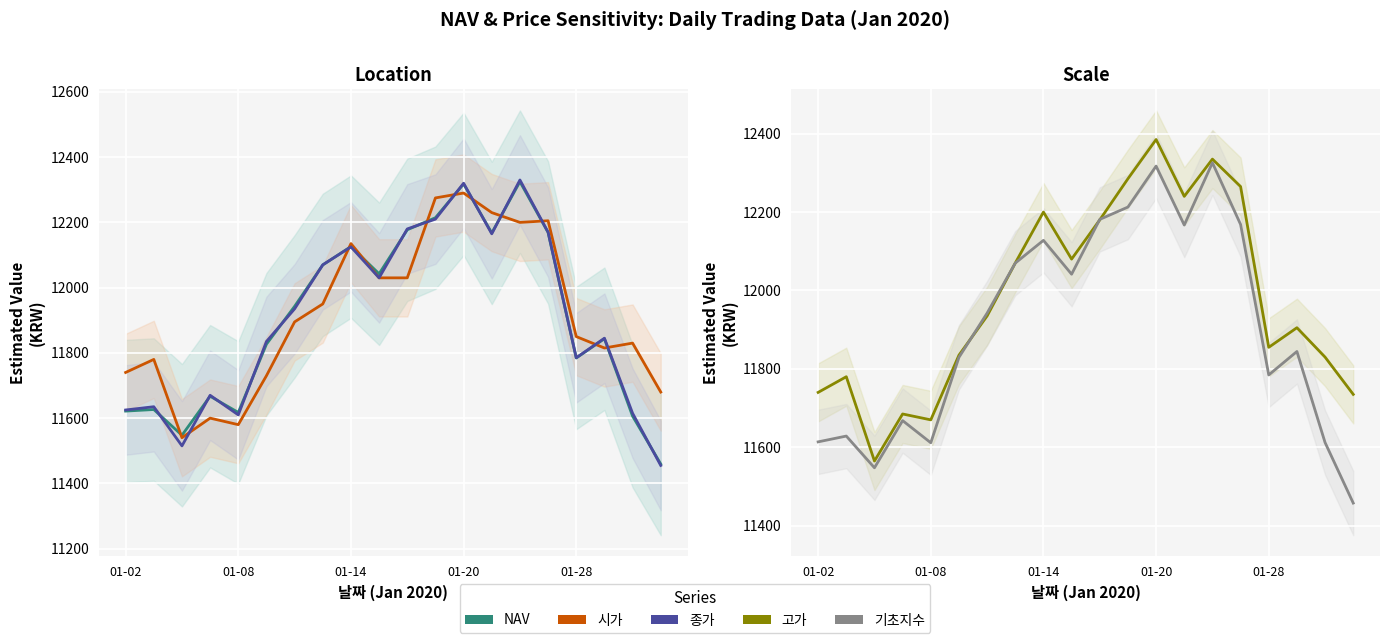

Which series ends up on top after the final intersection of 종가 and 시가?

시가